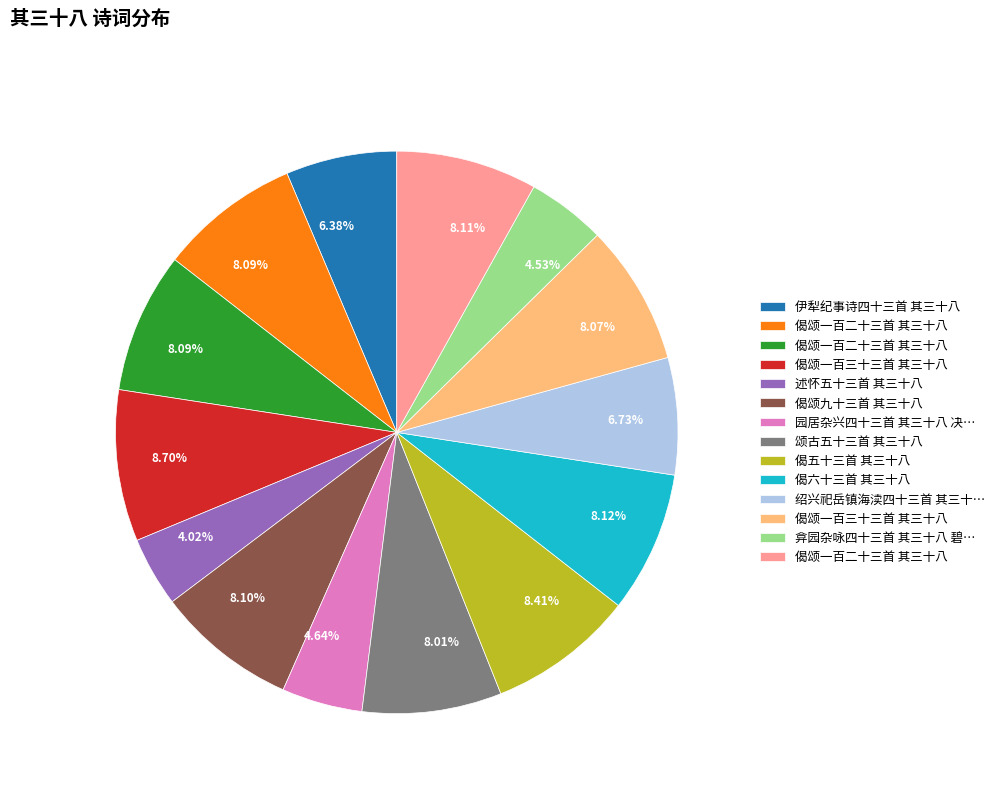

Is there any slice that represents more than half of the pie?

No